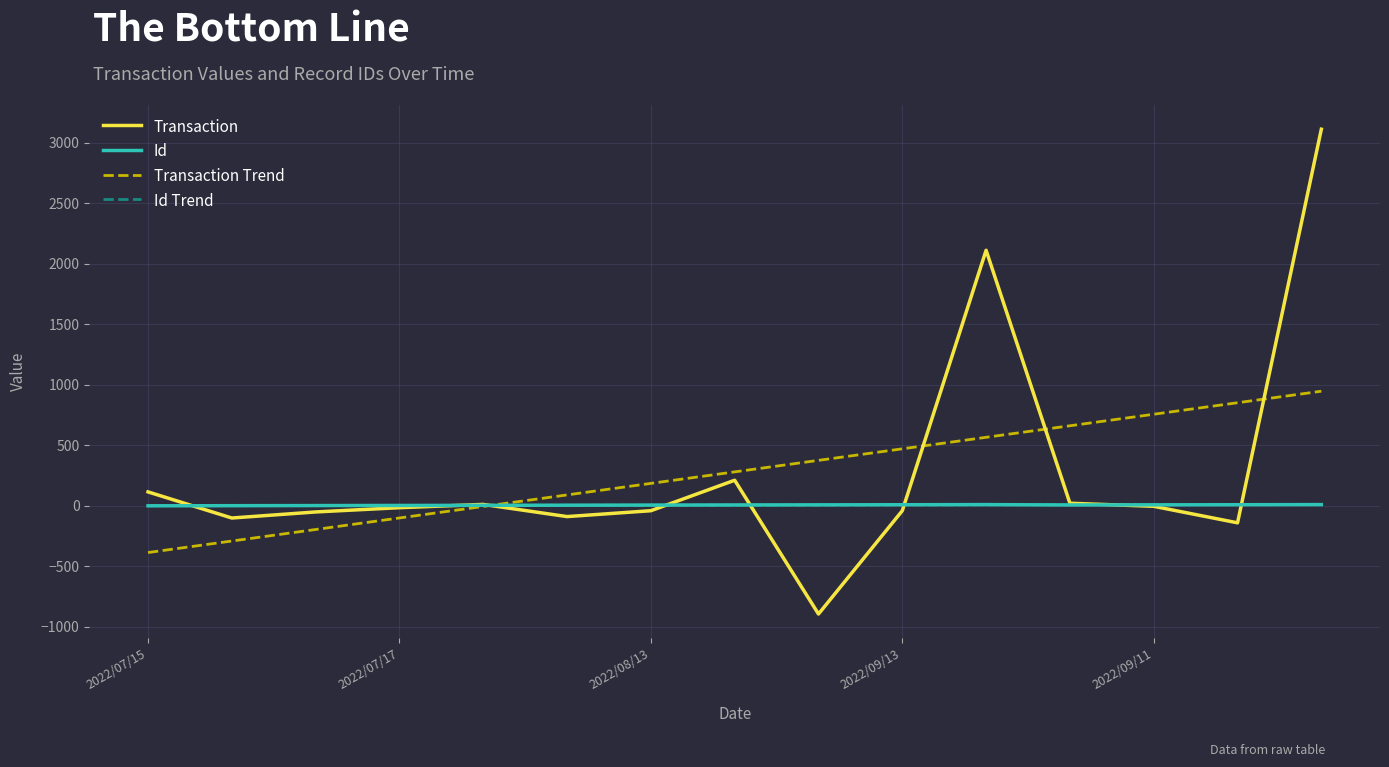

What is the difference between the maximum and minimum values in the Transaction Trend series?

1333.0